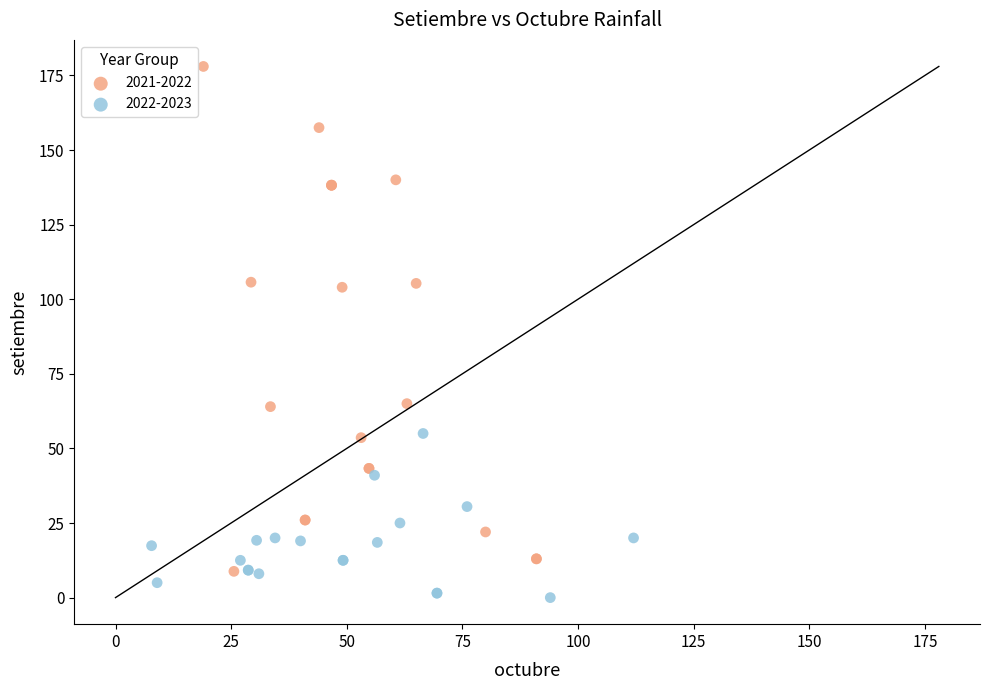

Which series has the largest Y range (max minus min)?

2021-2022